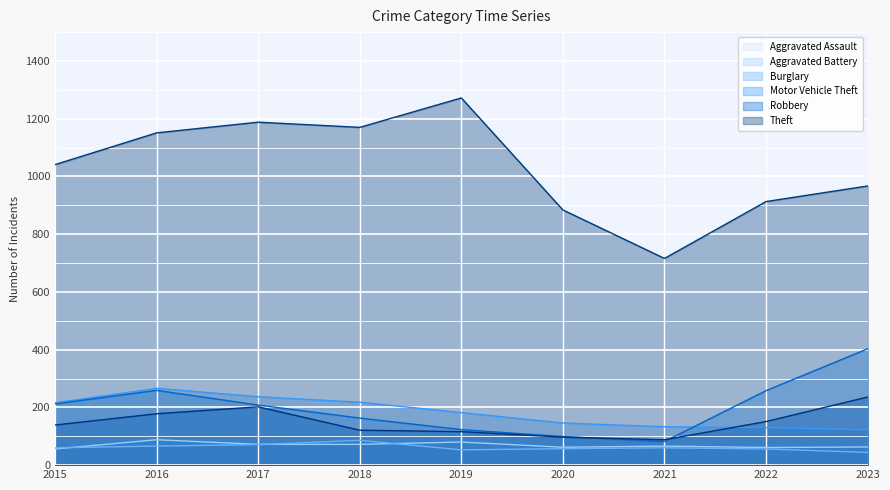

What value does the Robbery series have at 2017, to the nearest 10?

200